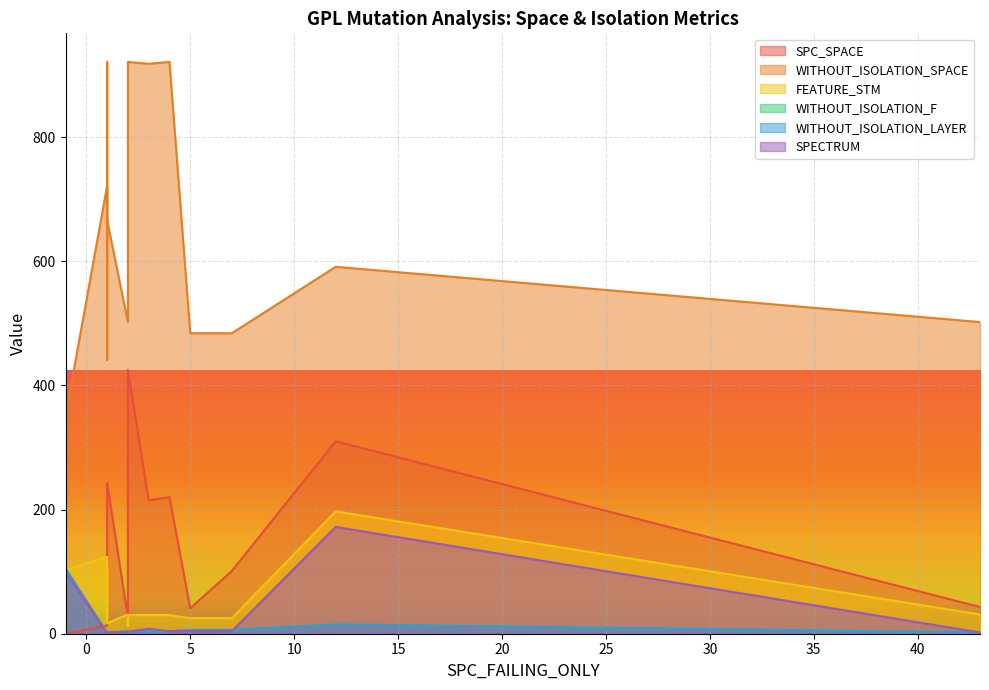

What is the label of the 5th point from the right?

4